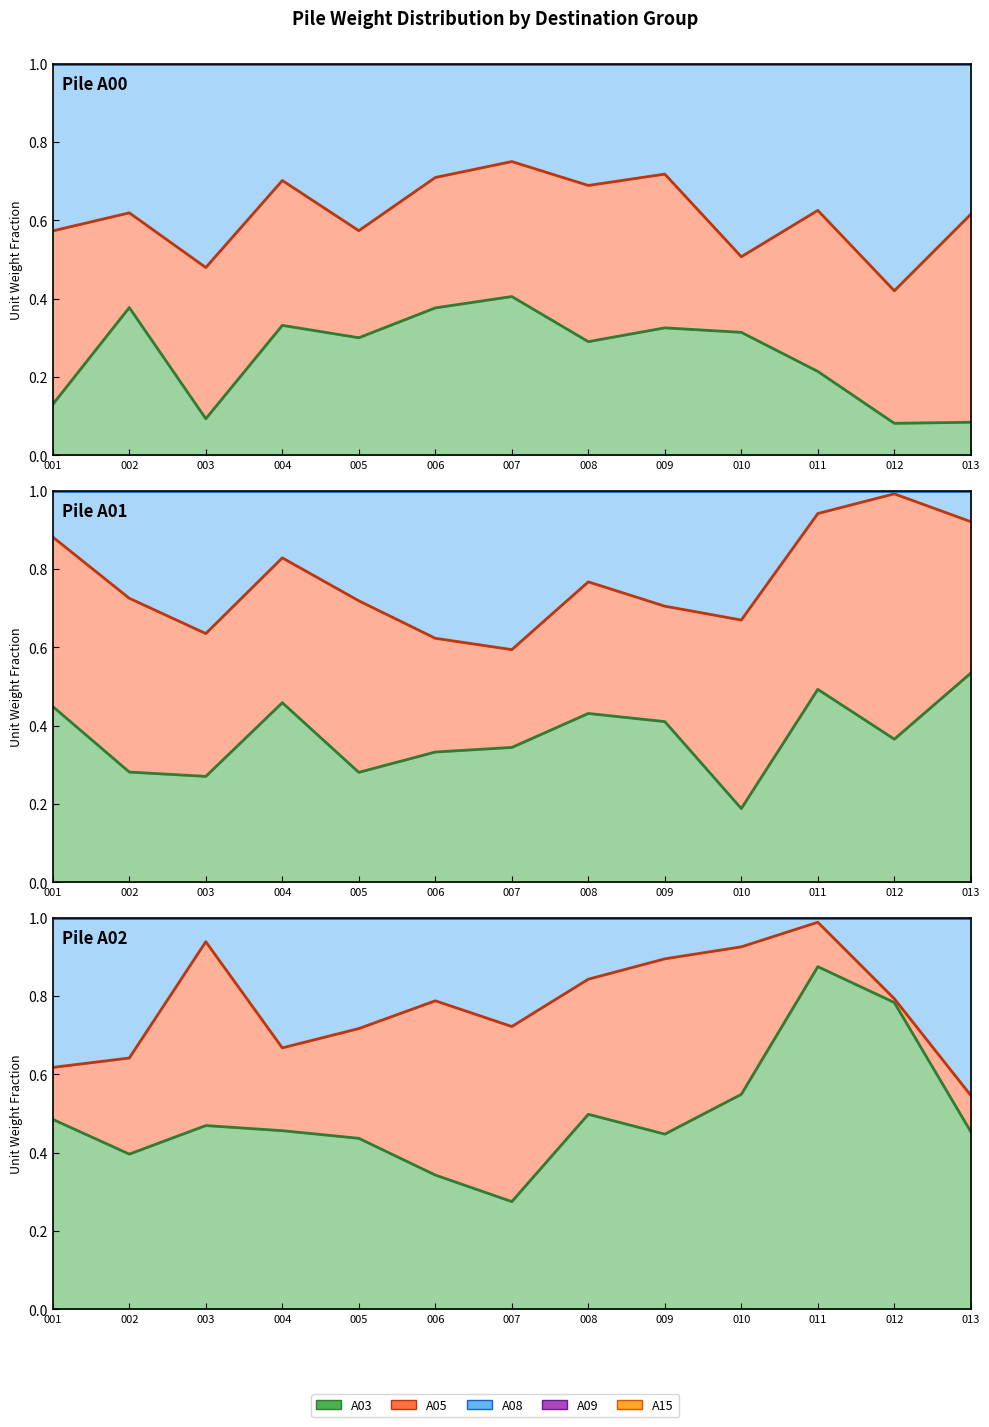

True or false: A03 and A09 intersect in this chart.

False